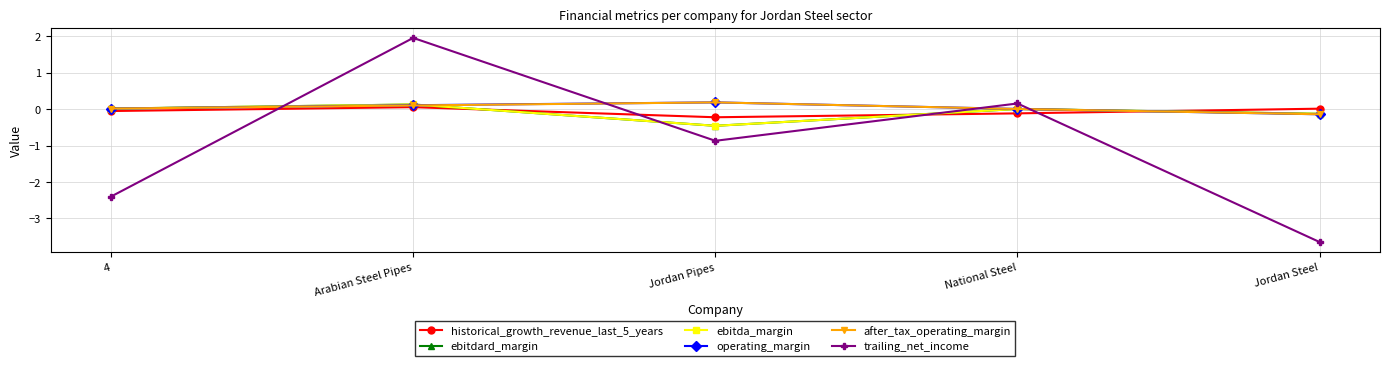

Reading left to right, extract all data points from this chart.

historical_growth_revenue_last_5_years: -0.0	0.1	-0.2	-0.1	0.0
ebitdard_margin: 0.0	0.1	-0.5	0.0	-0.1
ebitda_margin: 0.0	0.1	-0.5	0.0	-0.1
operating_margin: 0.0	0.1	0.2	0.0	-0.1
after_tax_operating_margin: 0.0	0.1	0.2	0.0	-0.1
trailing_net_income: -2.4	2.0	-0.9	0.2	-3.6